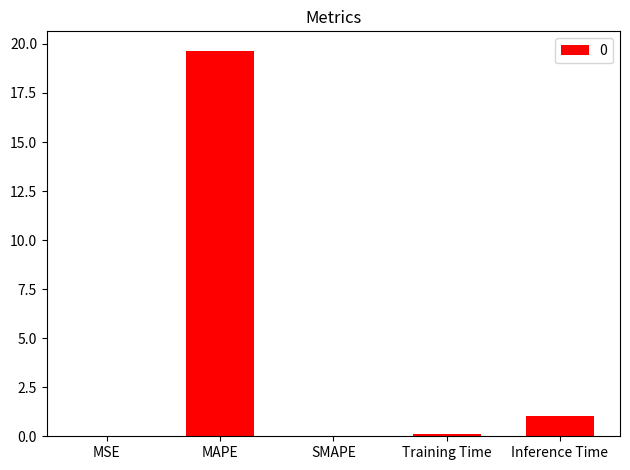

Read the value at MAPE.

19.7